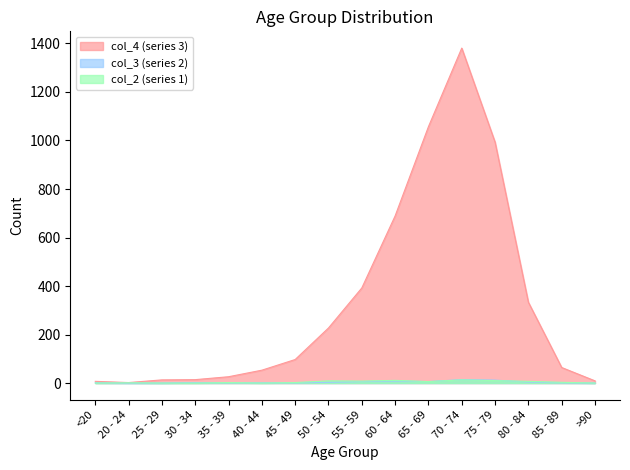

True or false: col_3 and col_2 cross at least once.

True